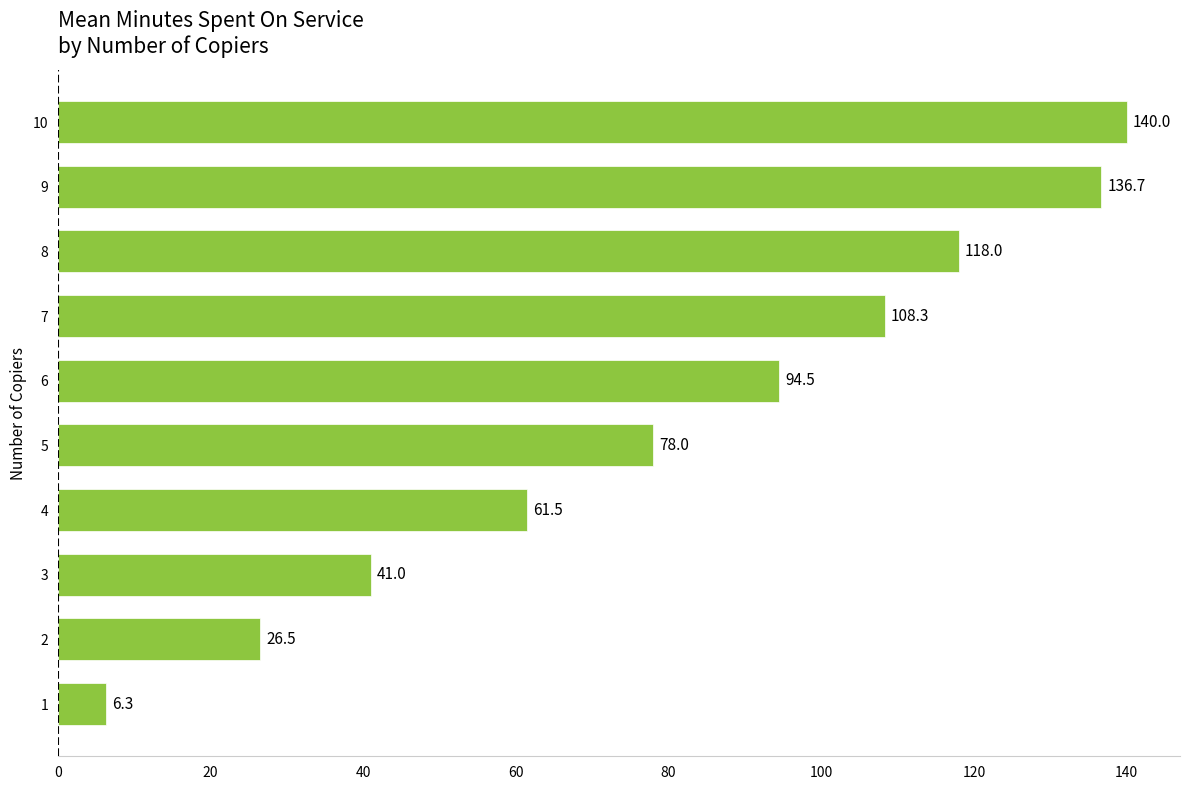

What is the sum of all values?

810.8